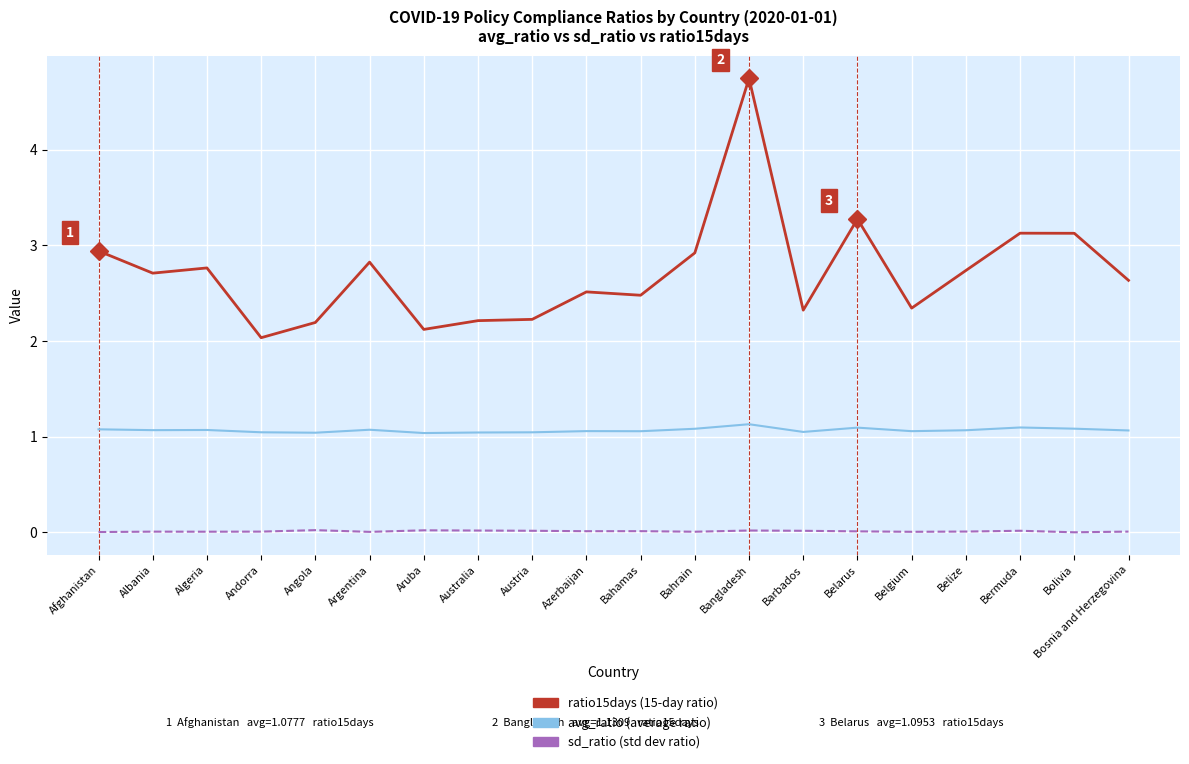

Which category has the highest value across all series?

Bangladesh